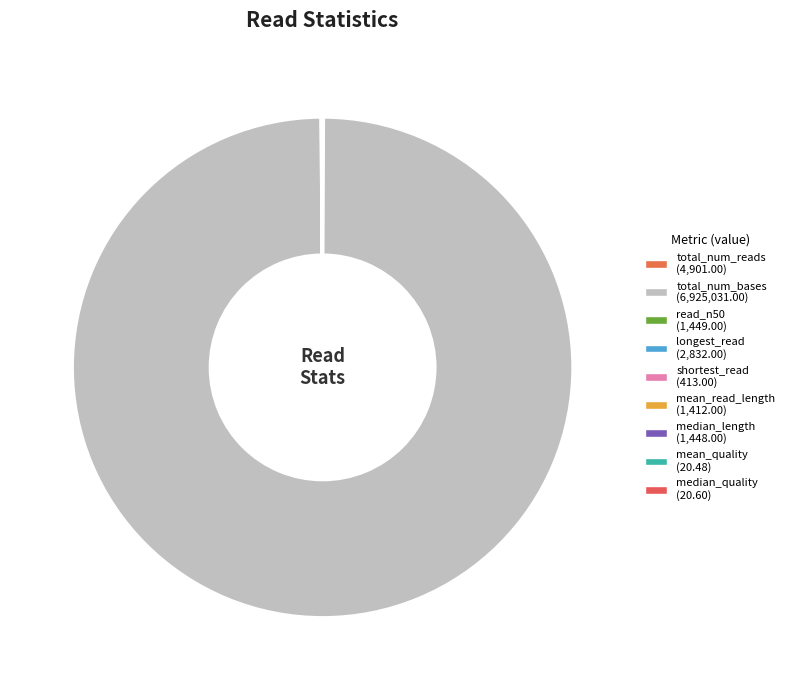

Is total_num_bases the majority of the pie?

Yes